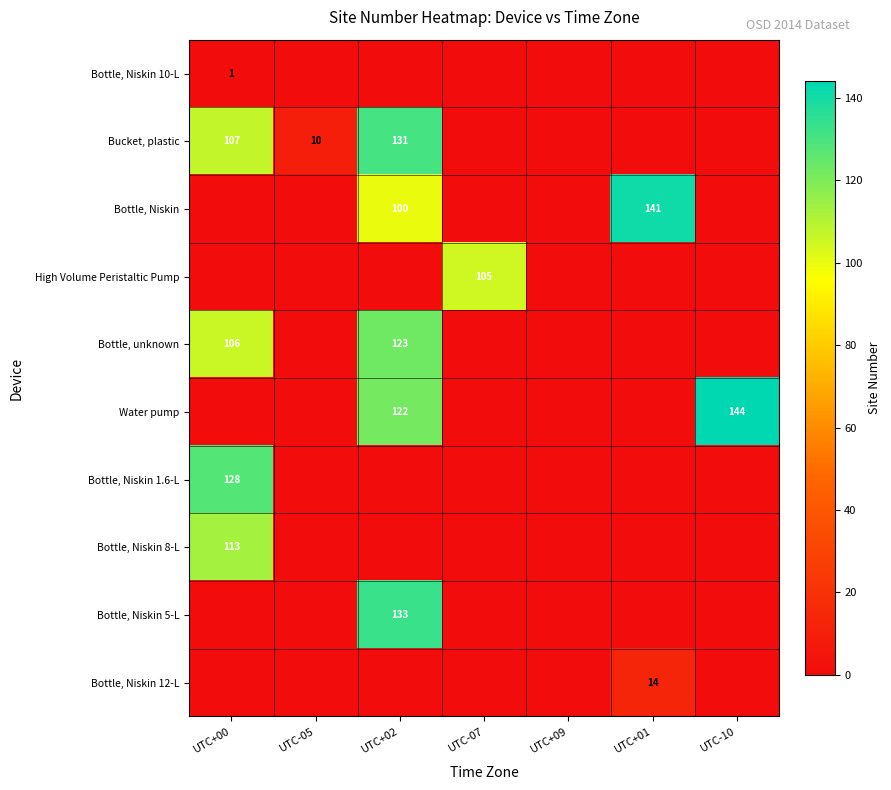

Between UTC+00 and UTC+02, which is larger?

UTC+00